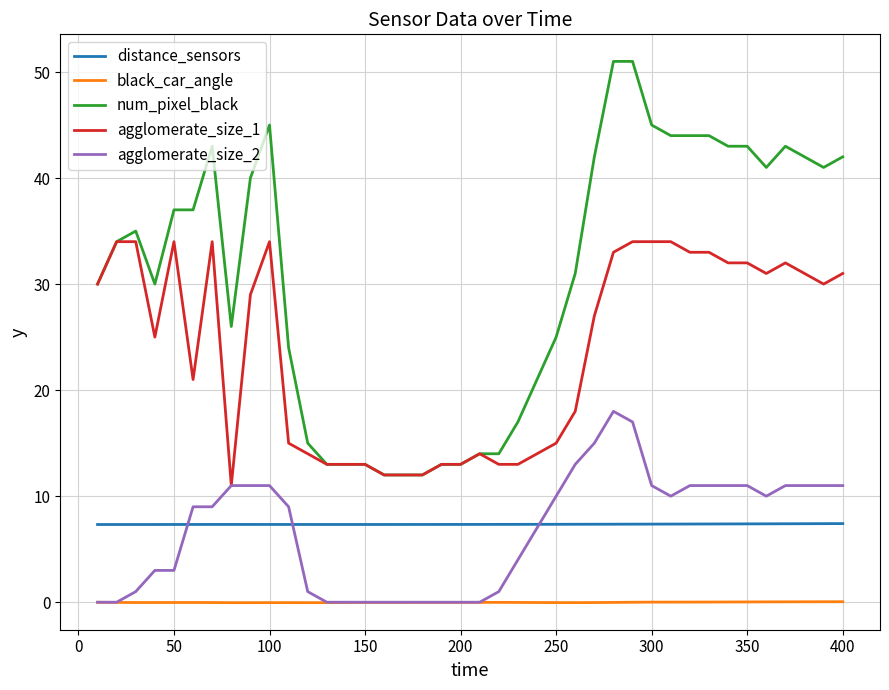

Which series has the widest spread of values?

num_pixel_black